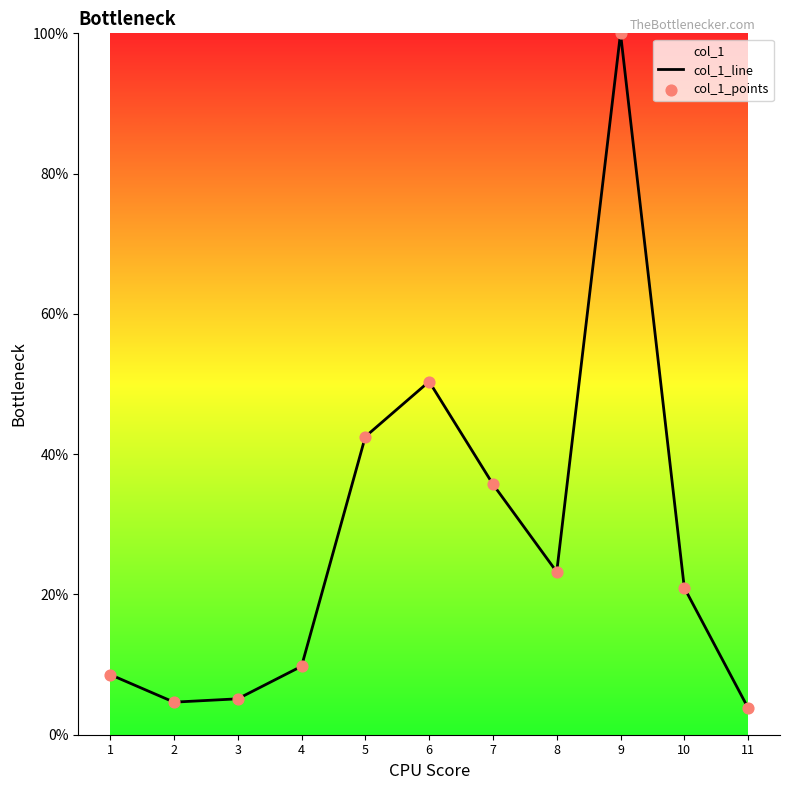

At how many categories does at least one series exceed 68?

1